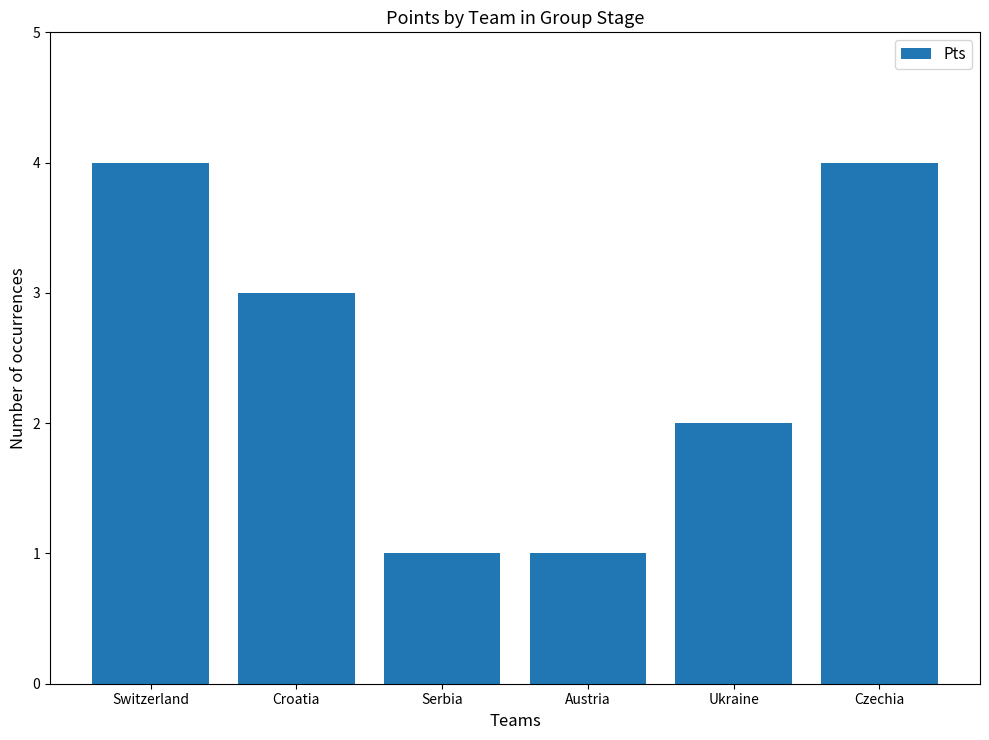

What is the label of the 5th bar from the right?

Croatia